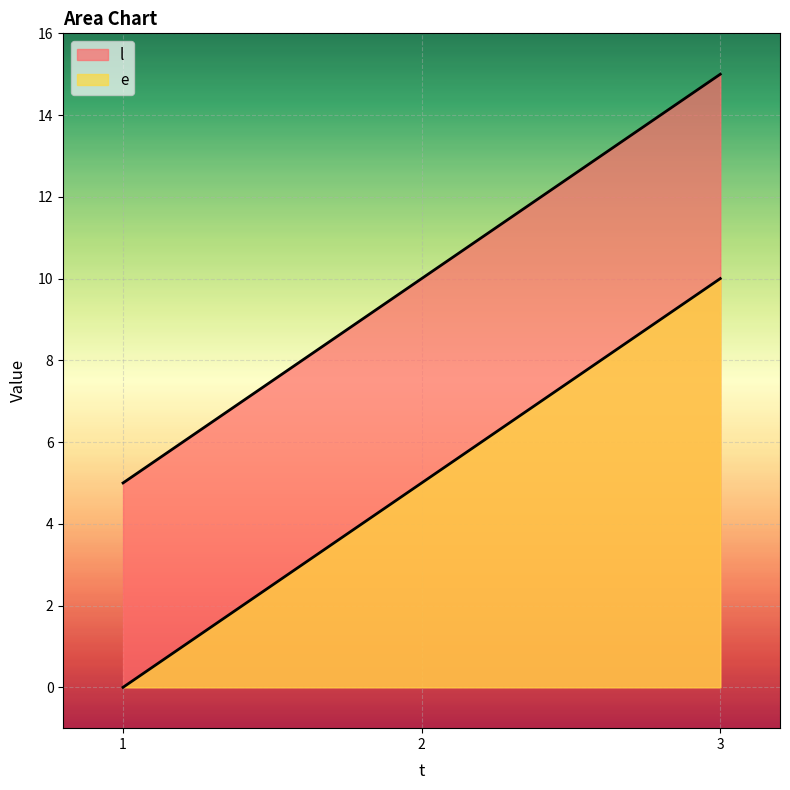

How many lines are shown in the chart?

2